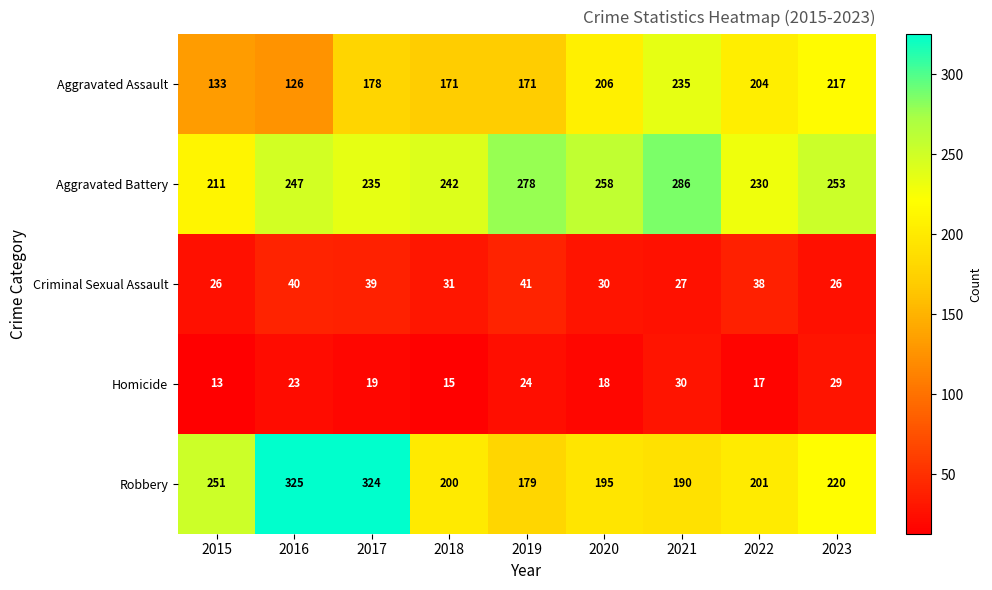

What is the difference between the highest and lowest values at 2017?

305